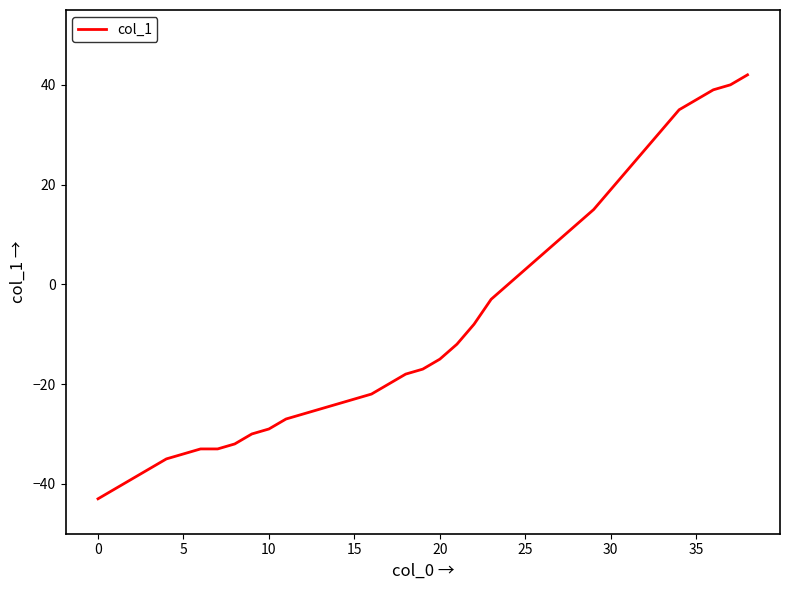

What is the difference between the maximum and minimum values?

85